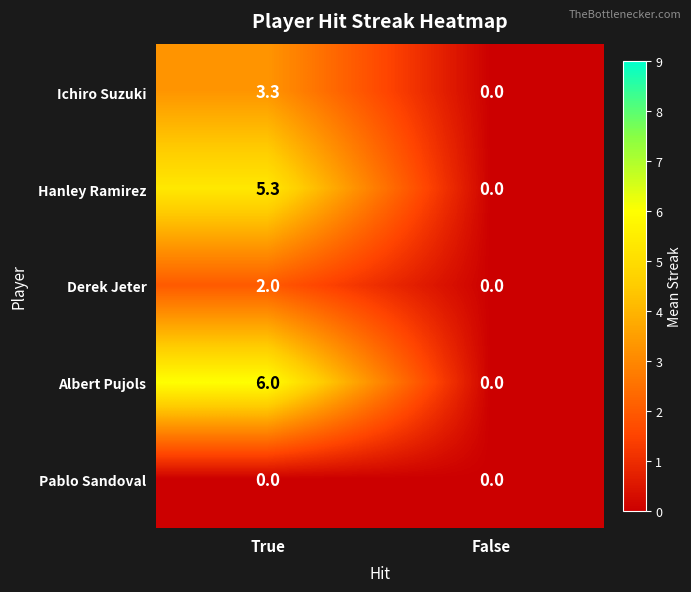

At True, list the series in order from largest to smallest.

Albert Pujols, Hanley Ramirez, Ichiro Suzuki, Derek Jeter, Pablo Sandoval